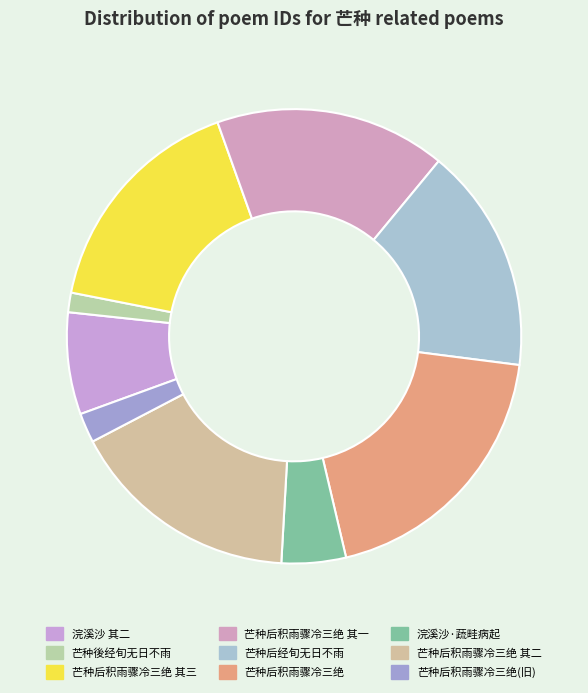

True or false: 芒种后积雨骤冷三绝 其一 accounts for 29% of the total.

False